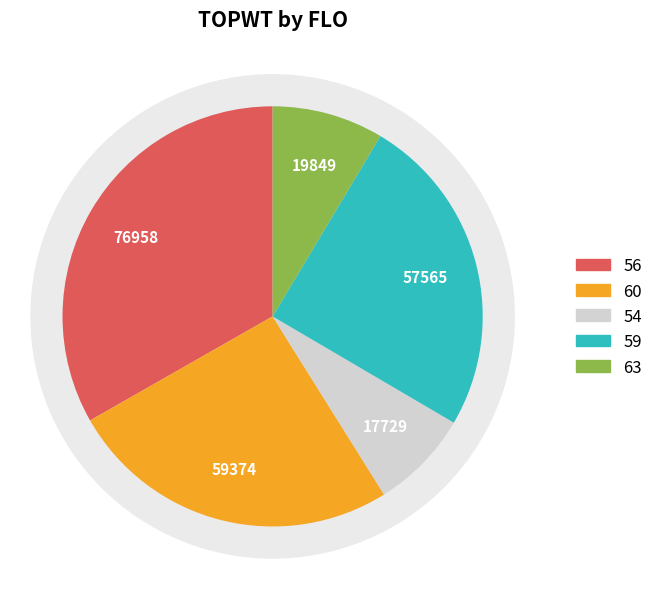

Is 60 the majority of the pie?

No